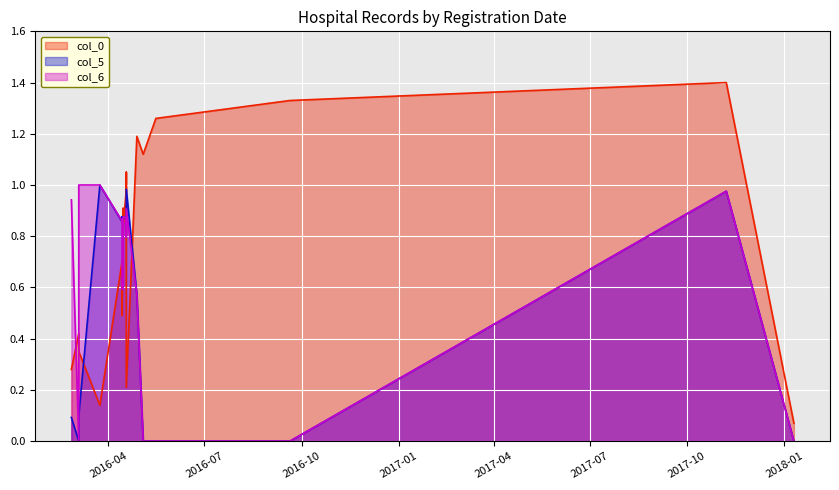

List the series in order of their overall mean, highest first.

col_0, col_6, col_5